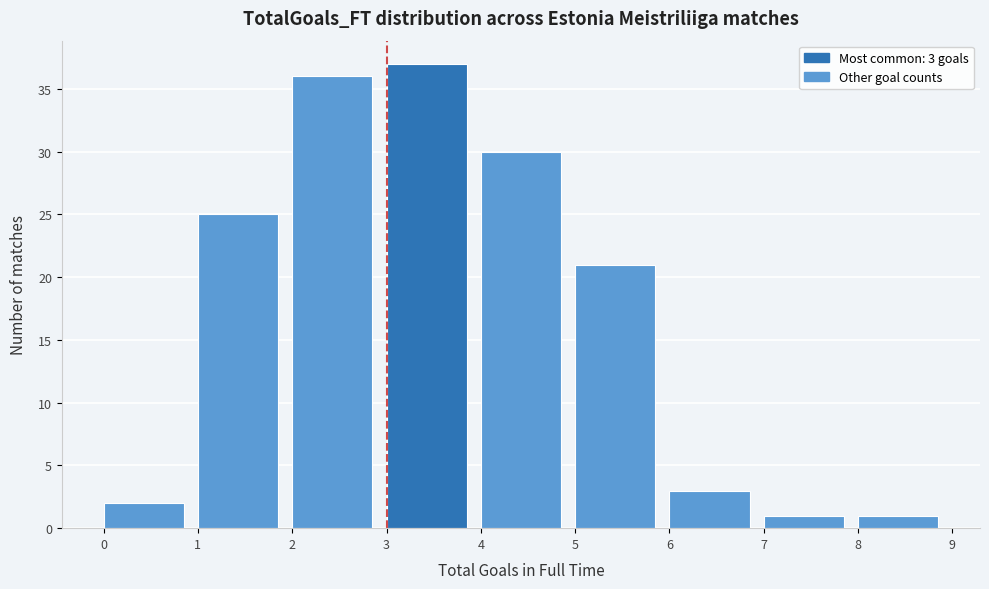

Over which range of the x-axis is the bar tallest?

3 to 4